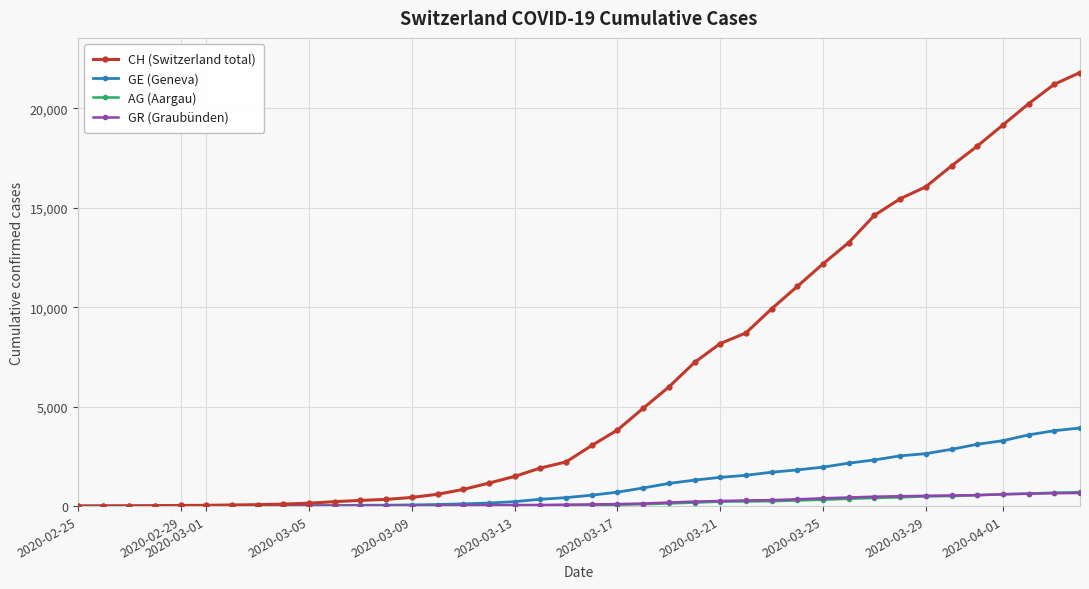

Which series has the widest spread of values?

CH (Switzerland total)